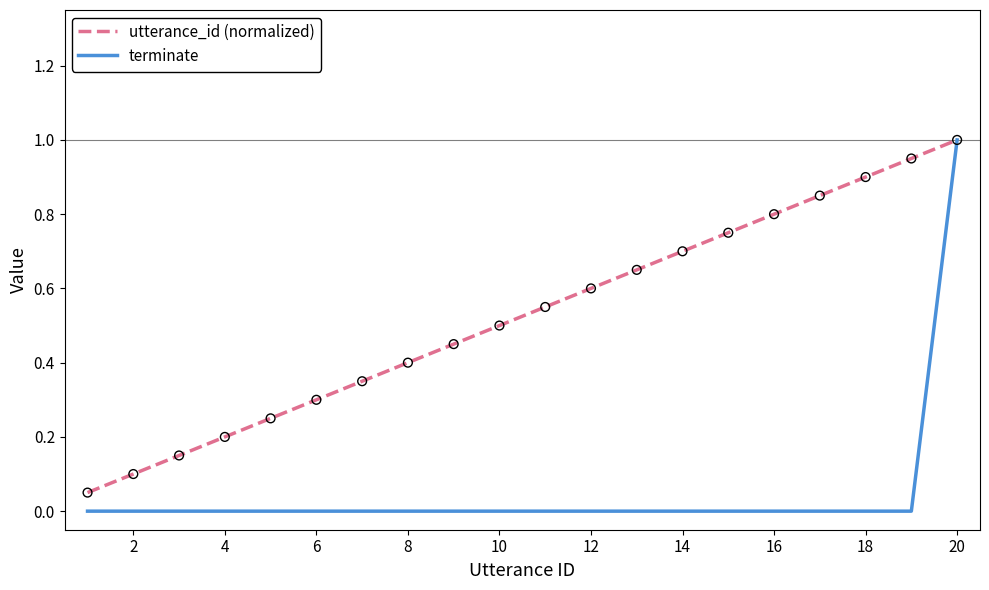

At how many categories does at least one series exceed 0?

20